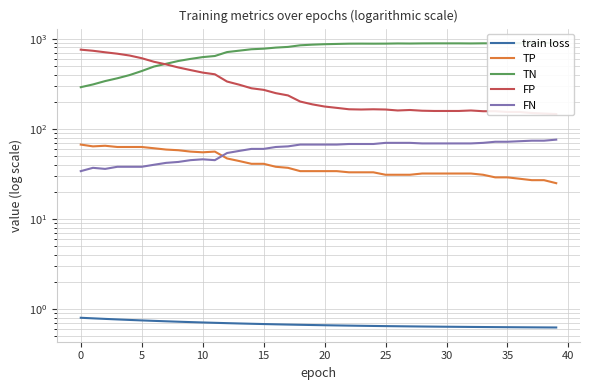

What is the sum of all TN values?

29618.0